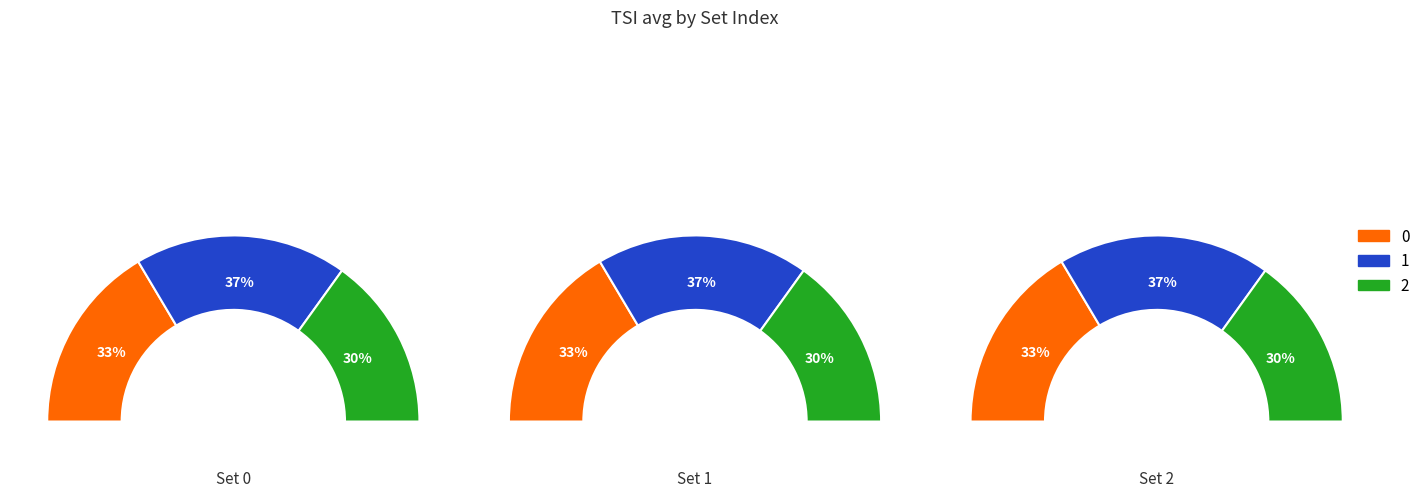

To the nearest percent, what is the combined percentage of 1 and 0?

70%